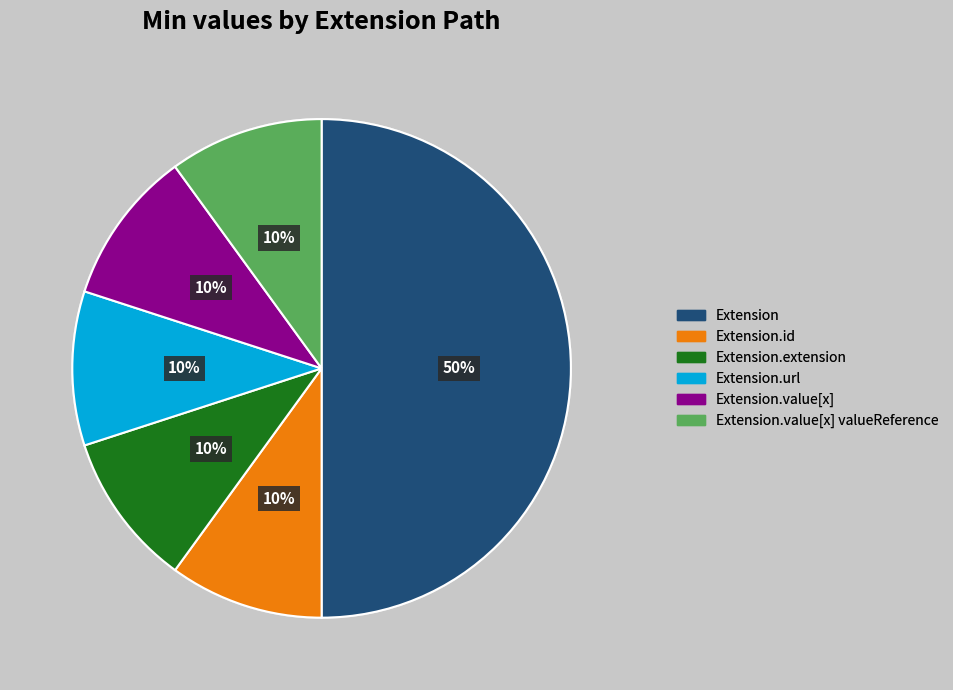

To the nearest percent, what is the average slice percentage?

17%